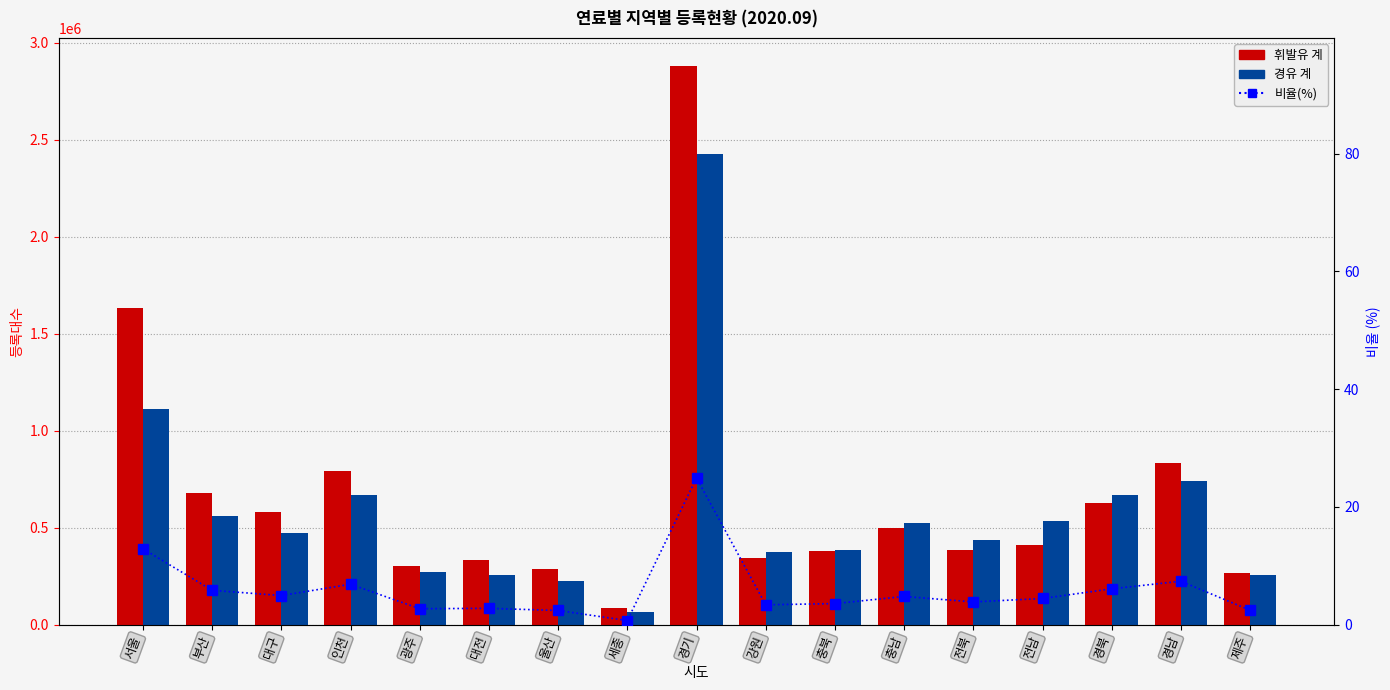

Is it true that 비율(%) equals 4.9 at 대구?

True